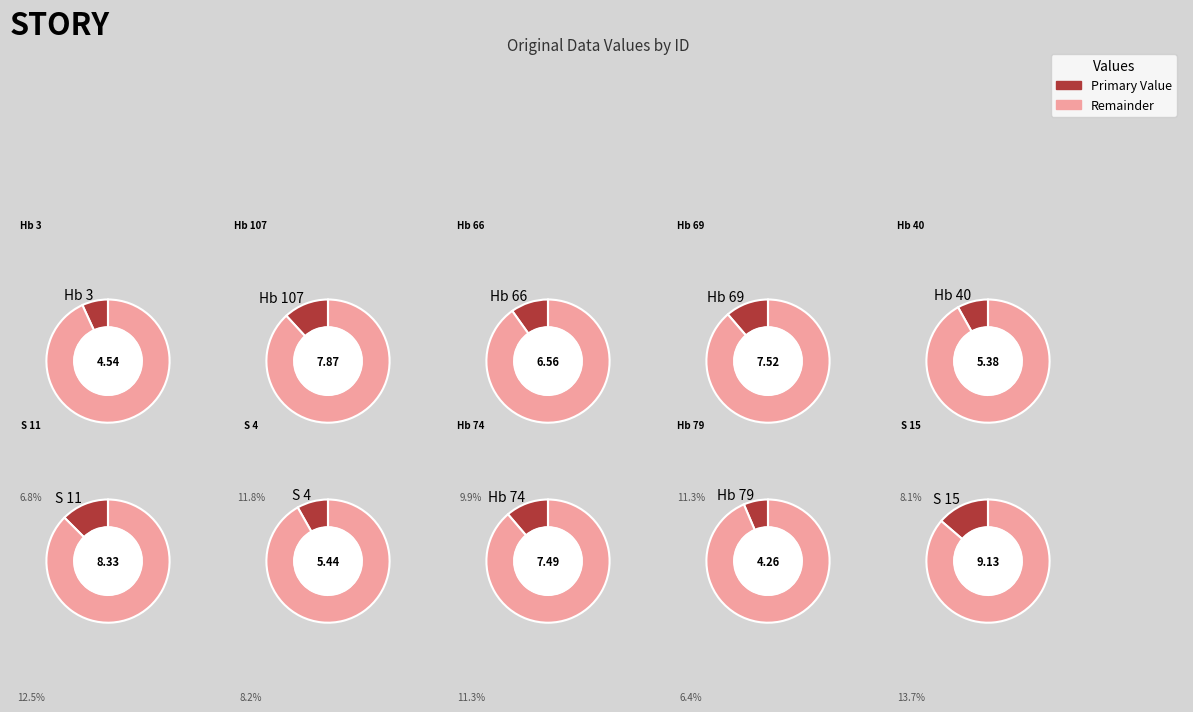

What percentage is the Hb 69 slice, to the nearest percent?

11%